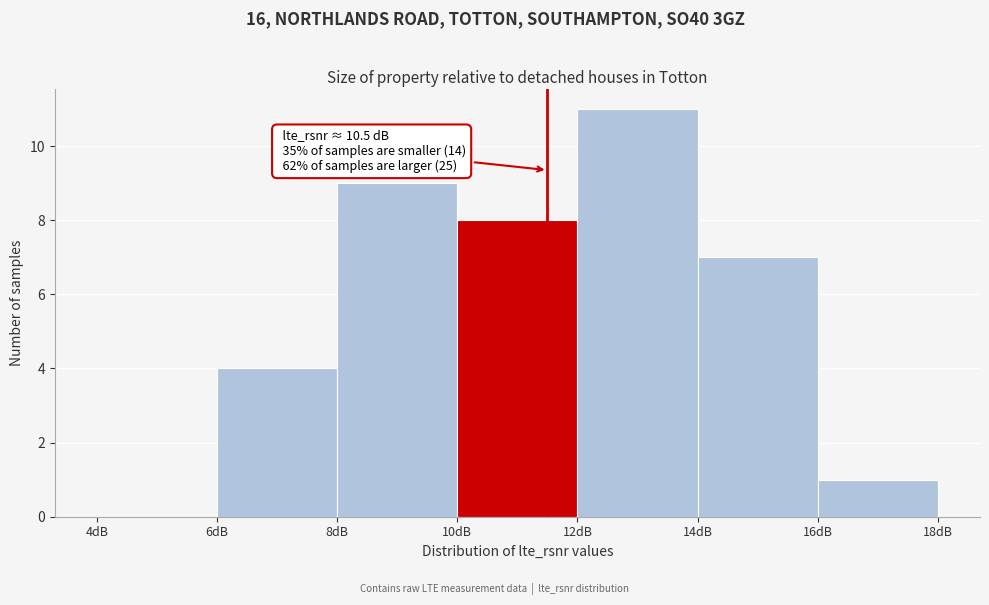

Over which range of the x-axis is the bar tallest?

12 to 14